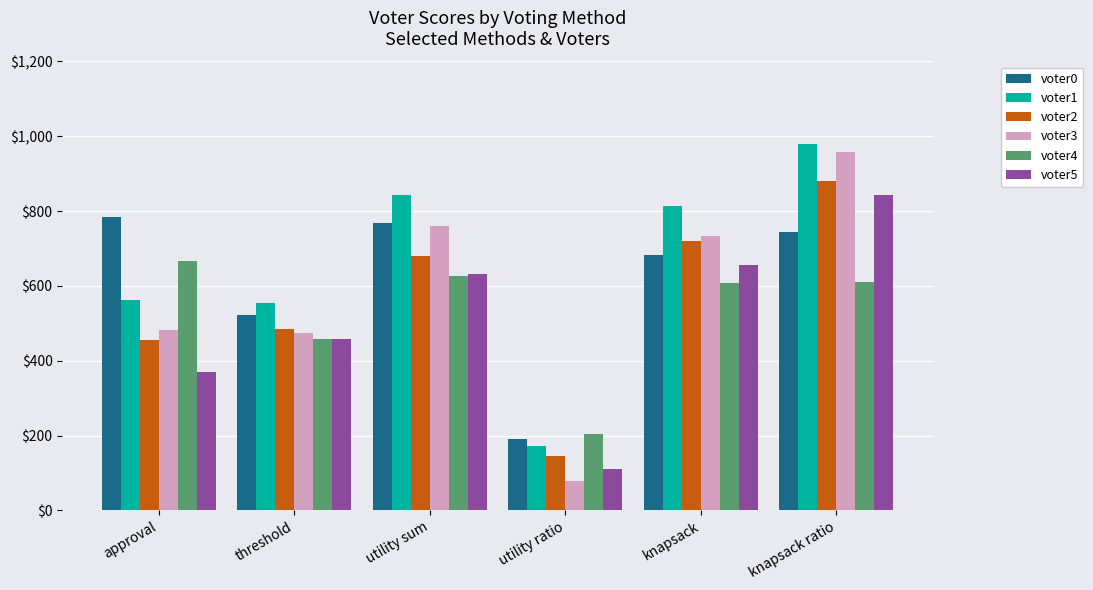

Which series has the largest range (max minus min)?

voter3